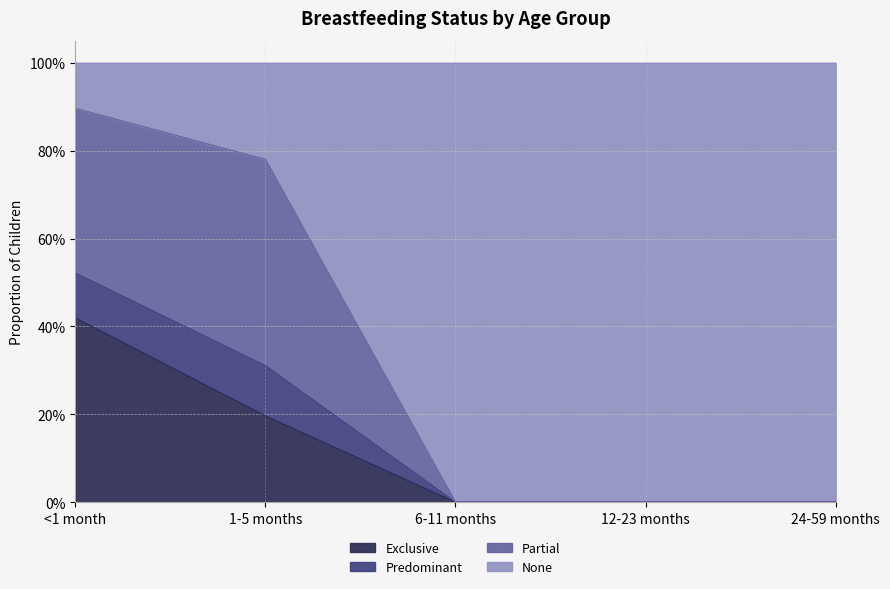

What is the average value of the Exclusive series?

0.1